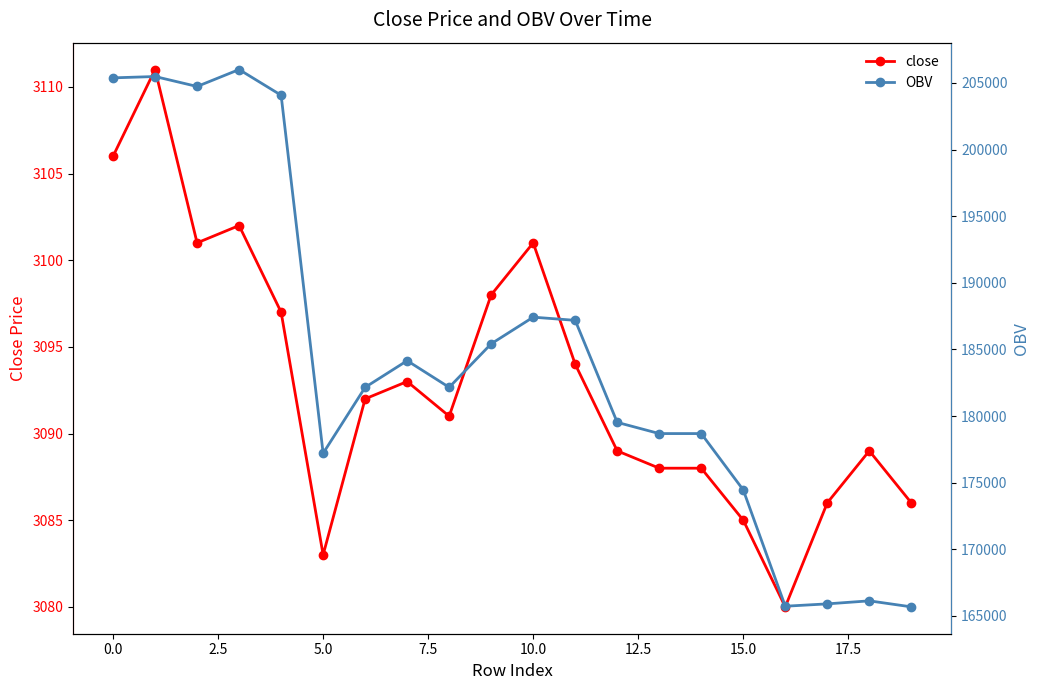

Read the close value at 10.0.

3101